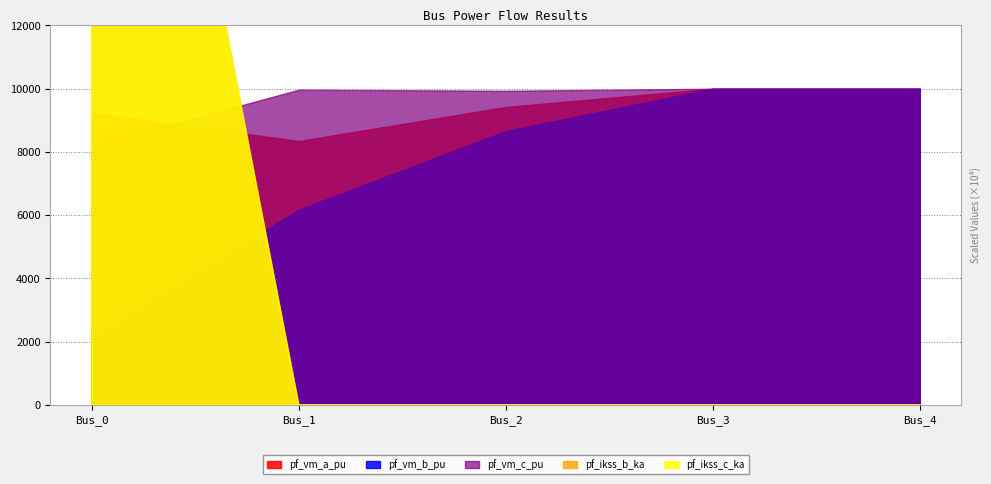

Between Bus_1 and Bus_3, which series saw the biggest shift?

pf_vm_b_pu